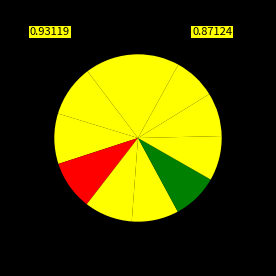

How many segments does this pie chart have?

11